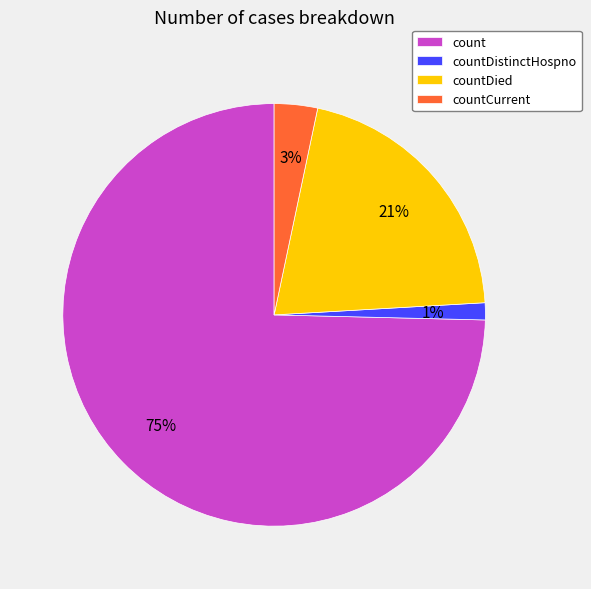

To the nearest percent, what is the average slice percentage?

25%